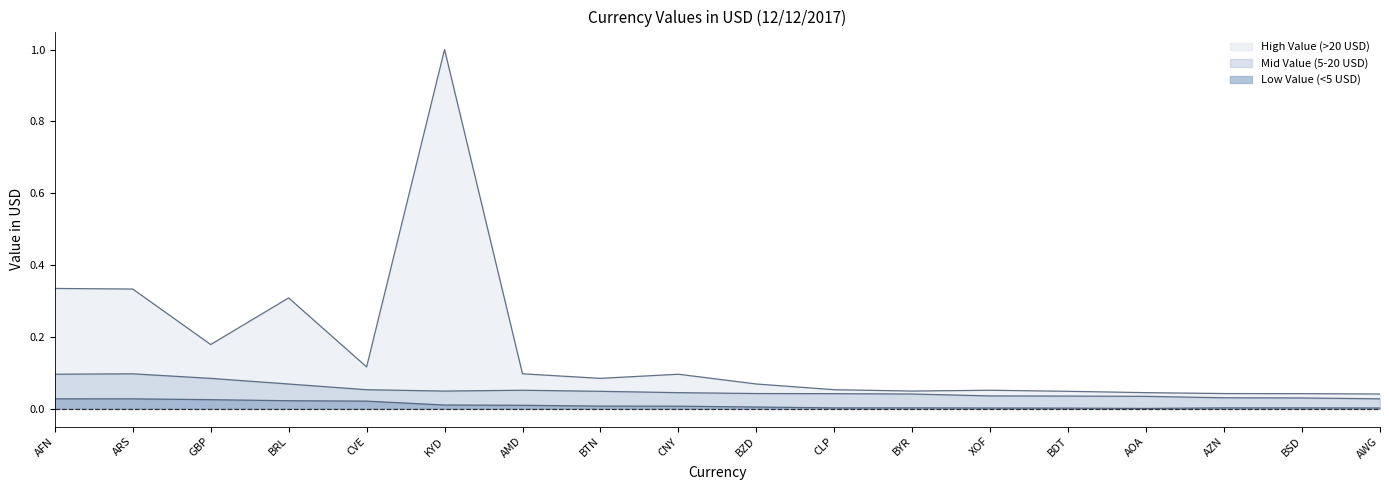

Rank the series by their maximum value, from lowest to highest.

Low Value (<5 USD), Mid Value (5-20 USD), High Value (>20 USD)